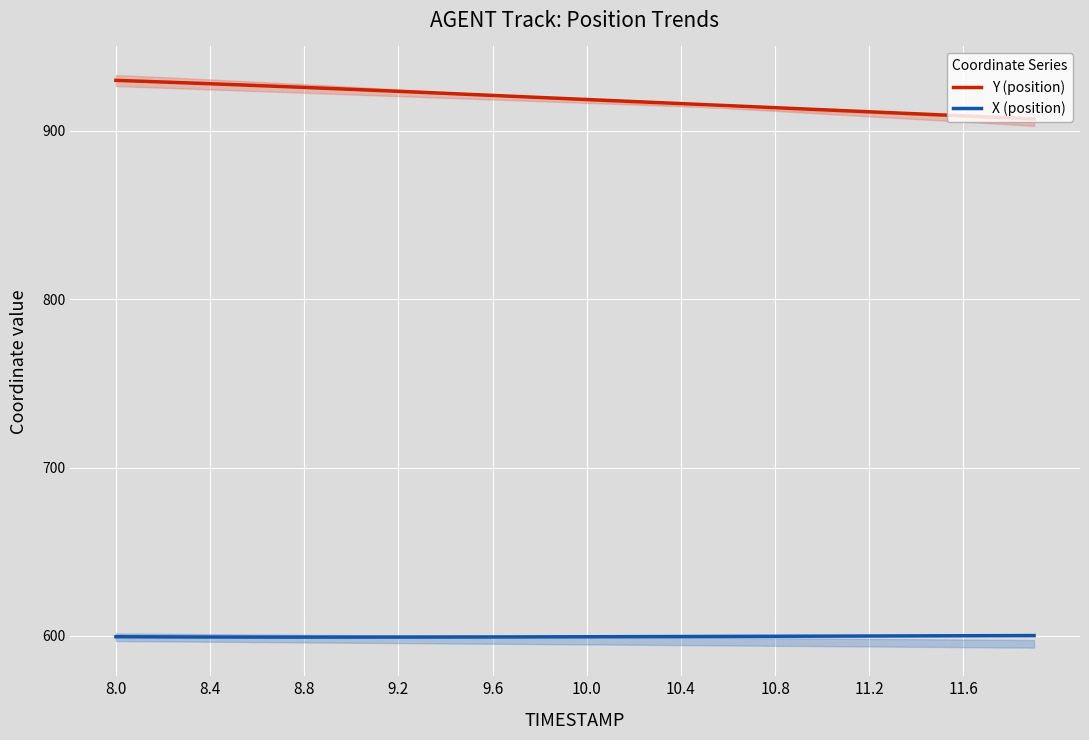

True or false: X (position) and Y (position) cross at least once.

False